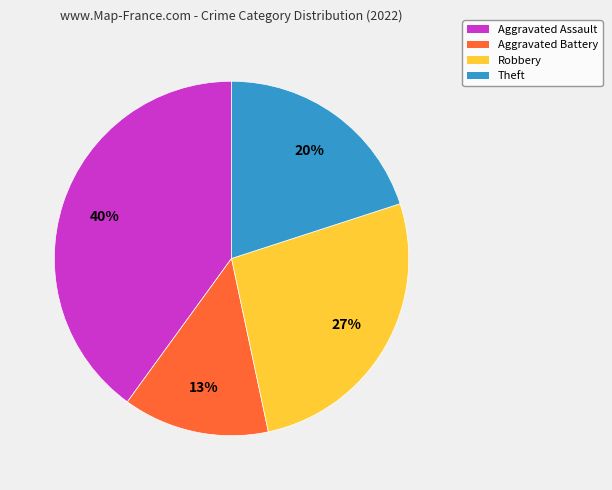

What is the largest slice in the pie chart?

Aggravated Assault